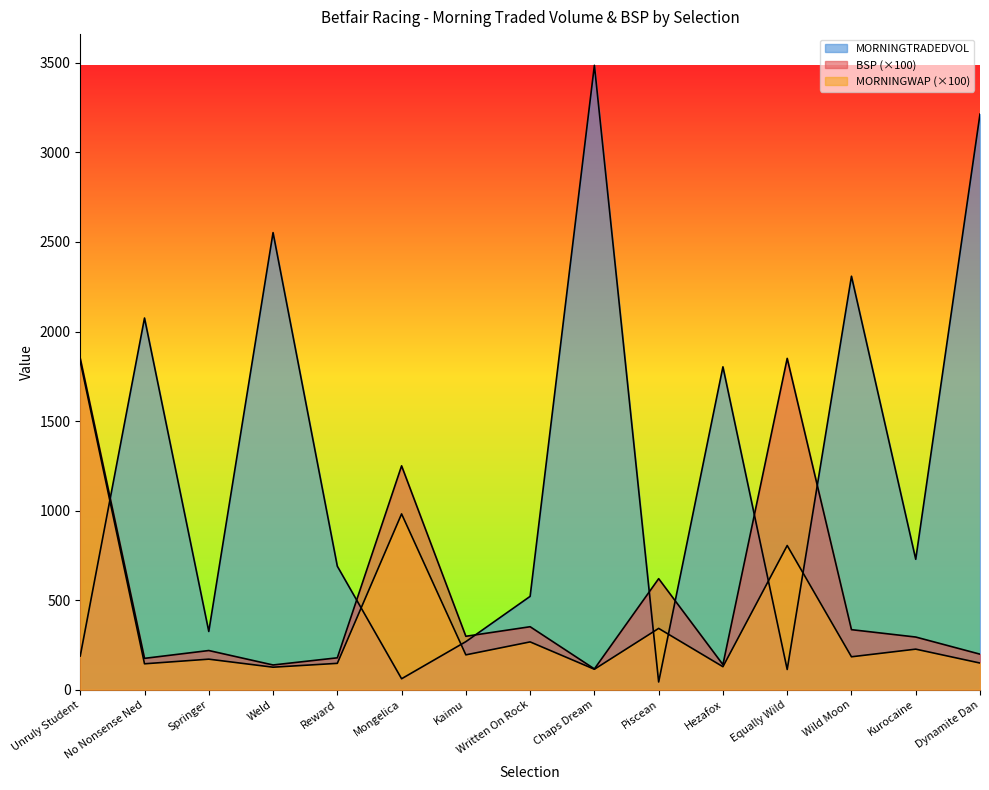

Which series has the largest total across all categories?

MORNINGTRADEDVOL